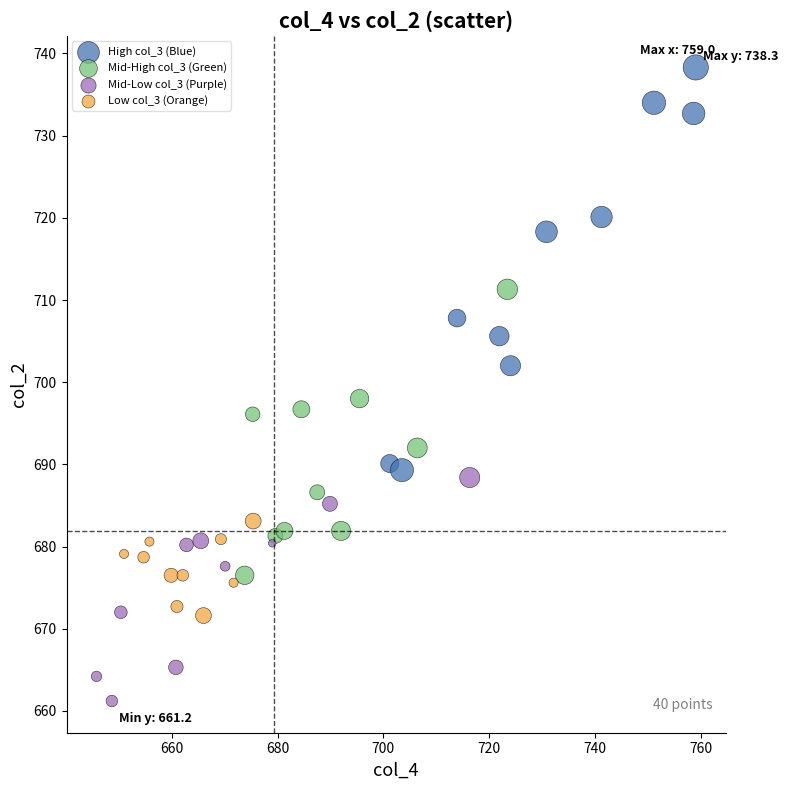

Which series reaches the maximum Y coordinate?

High col_3 (Blue)